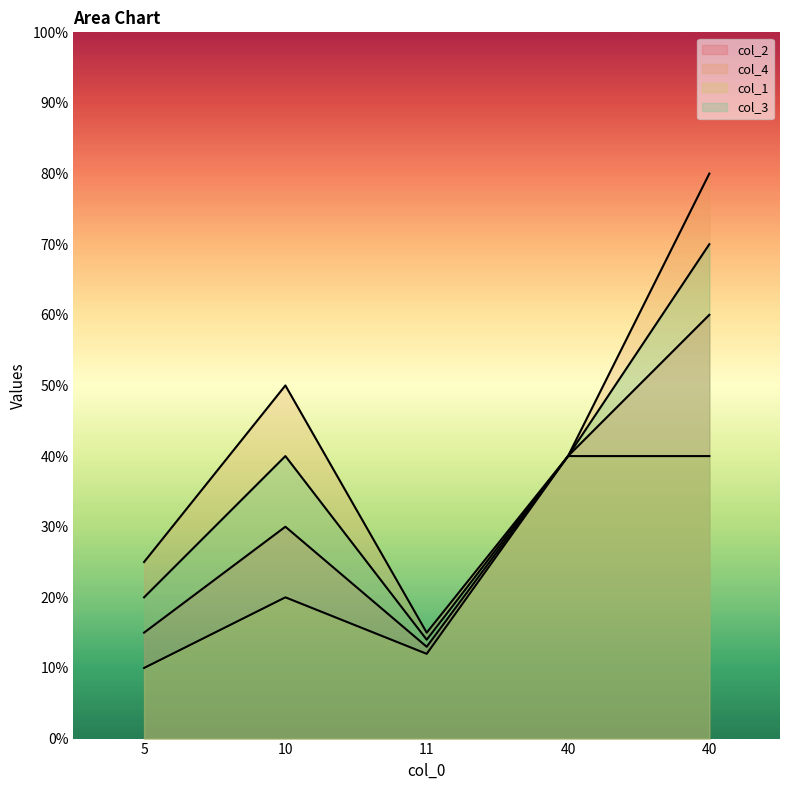

List the series in order of their peak value, highest first.

col_4, col_3, col_2, col_1